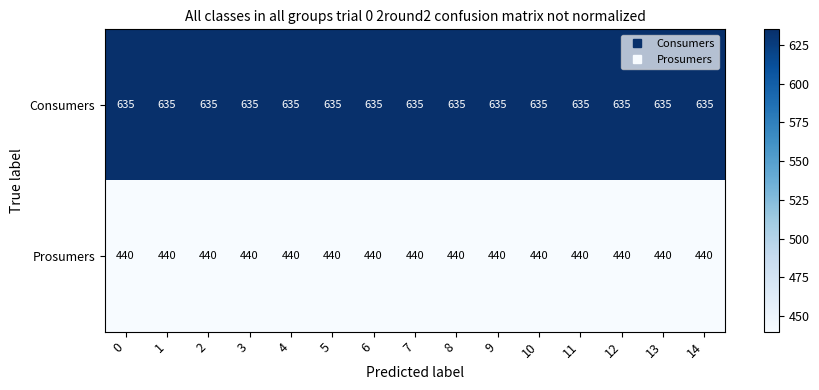

Rank the series at 0 from lowest to highest value.

Prosumers, Consumers